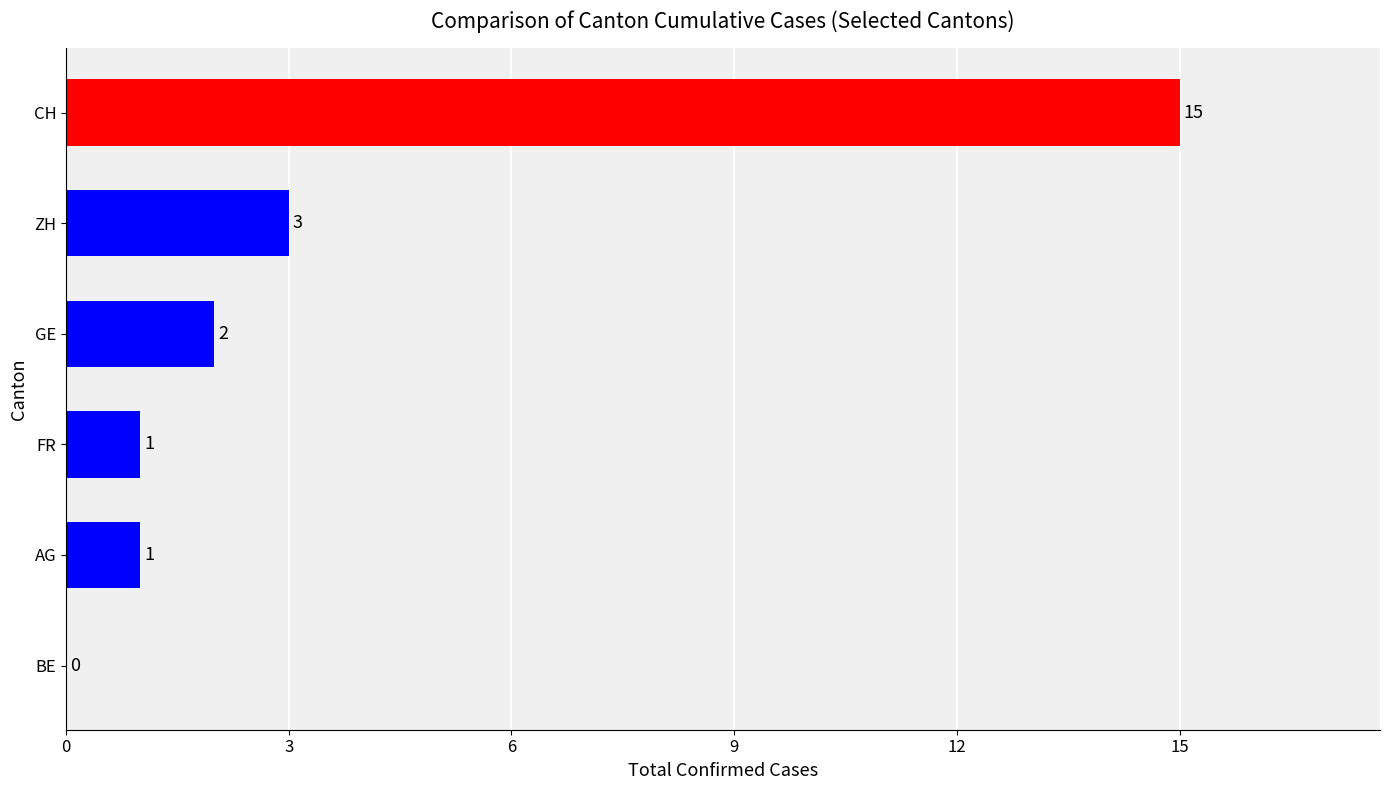

Which category has the highest value across all series?

CH